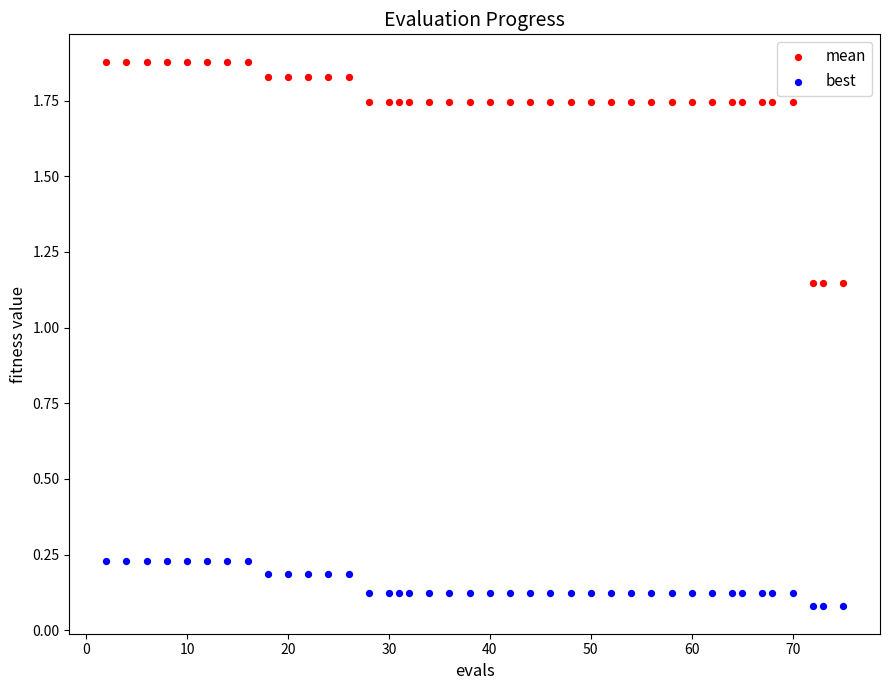

Which series has the widest spread of Y values?

mean